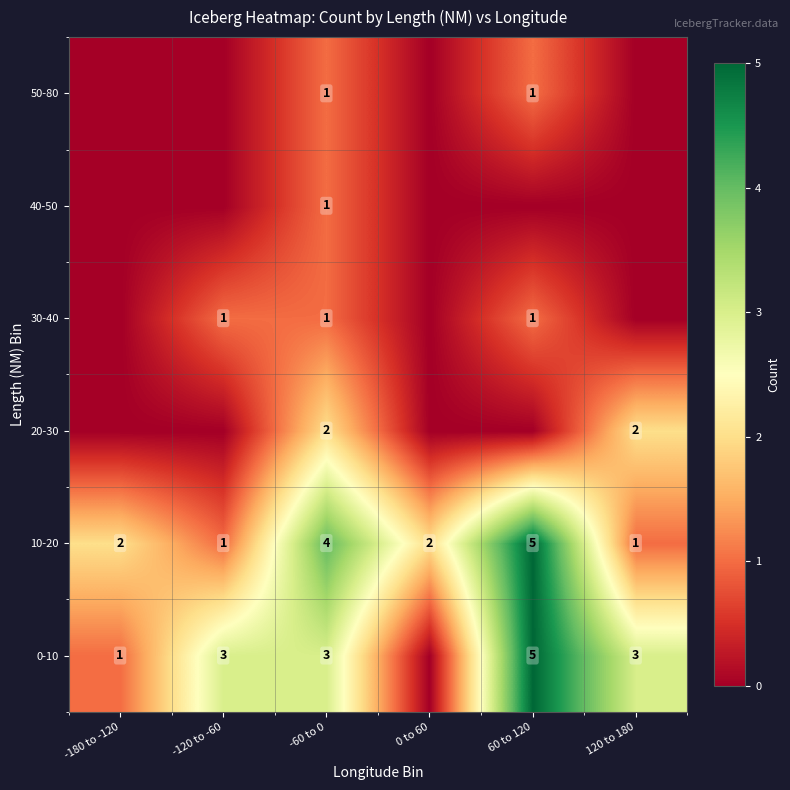

Is it true that 10-20 equals 3 at -180 to -120?

False